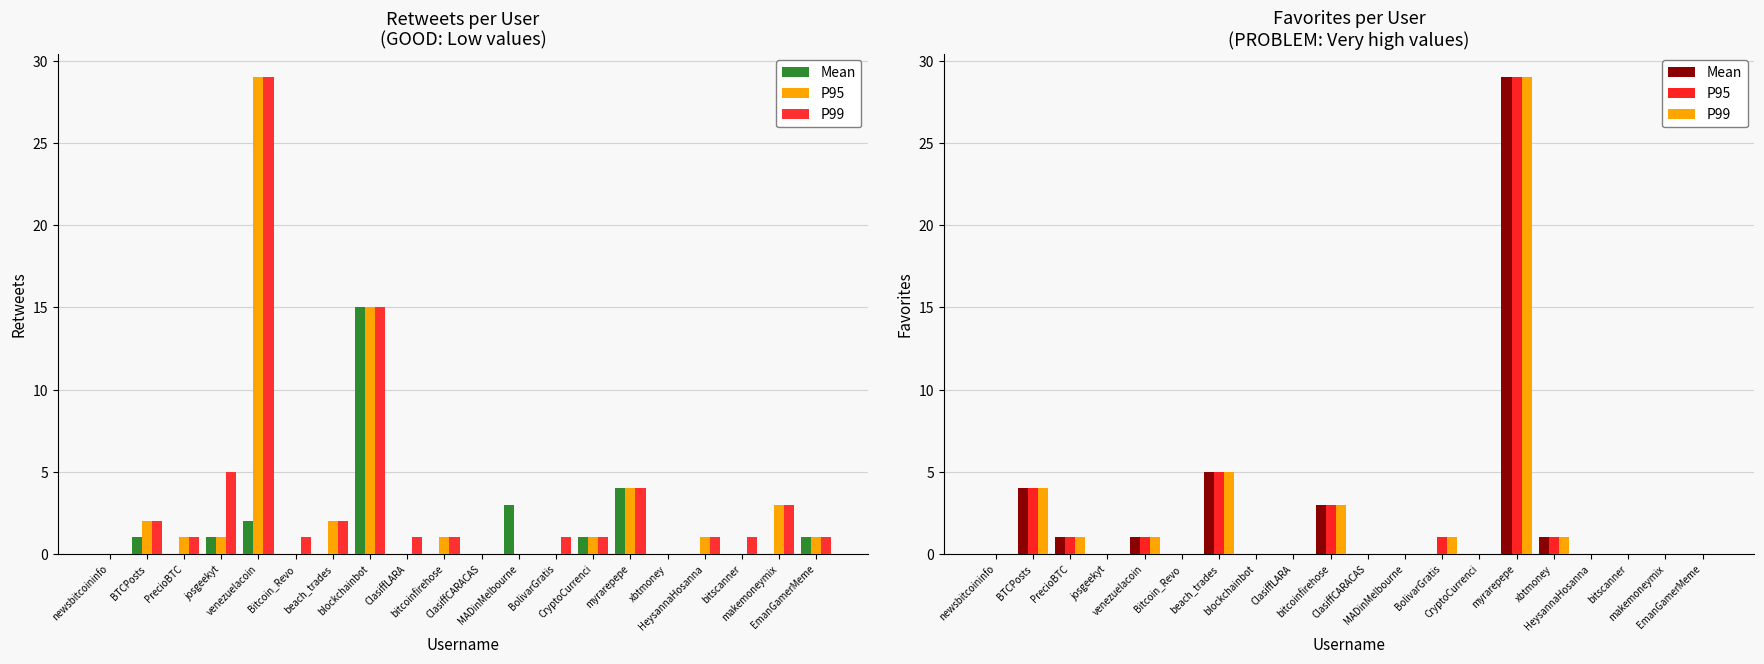

Are the bars horizontal?

No